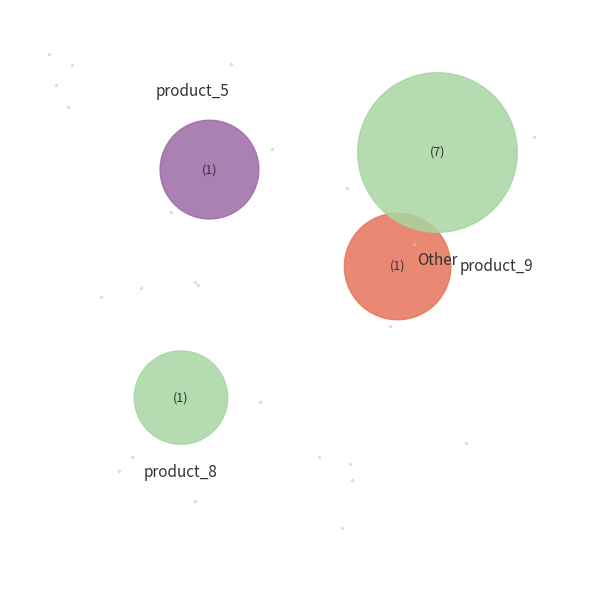

To the nearest percent, what portion does product_8 represent?

16%